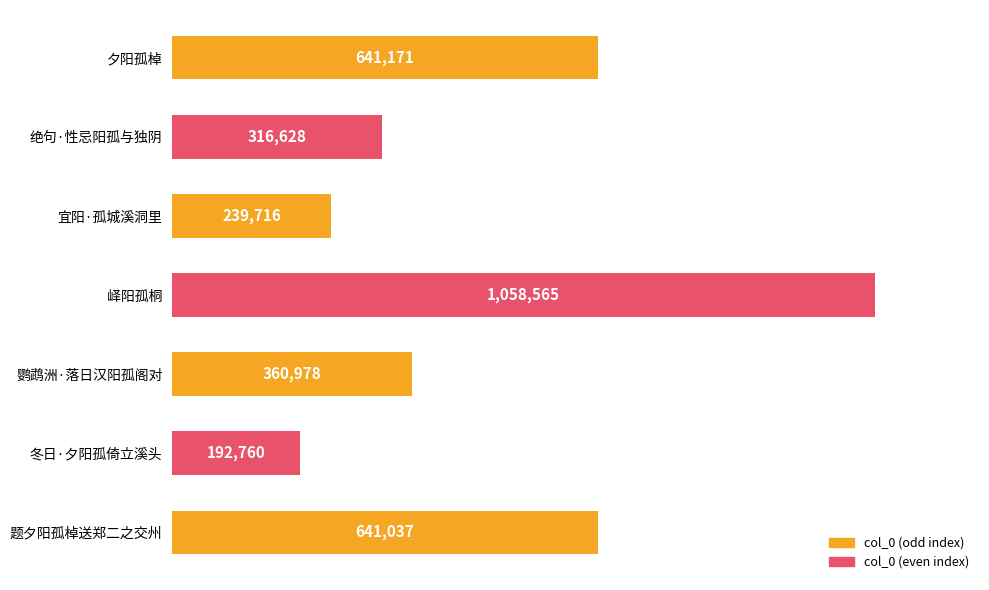

Are the bars horizontal?

Yes